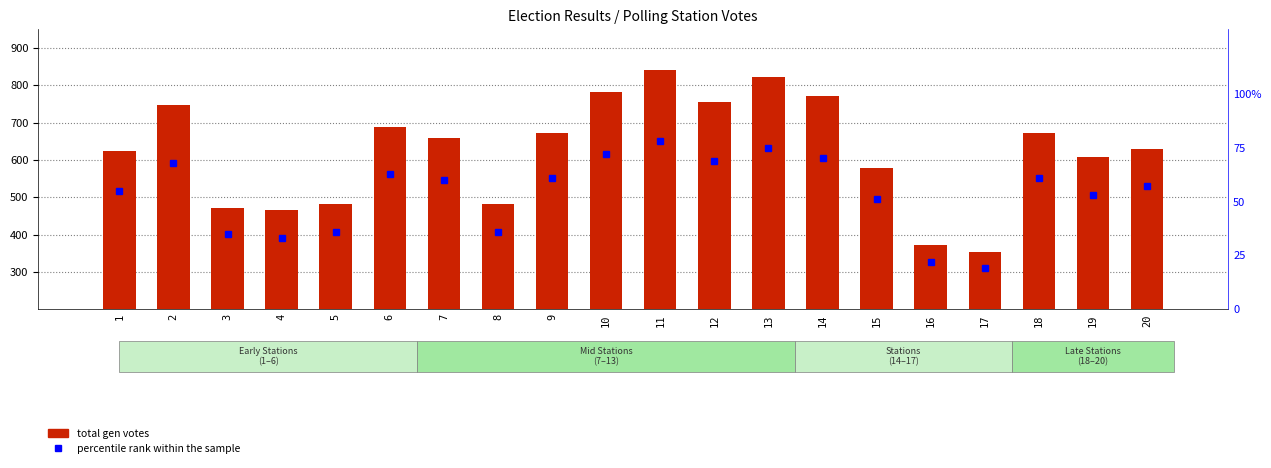

How many groups of bars are there?

20